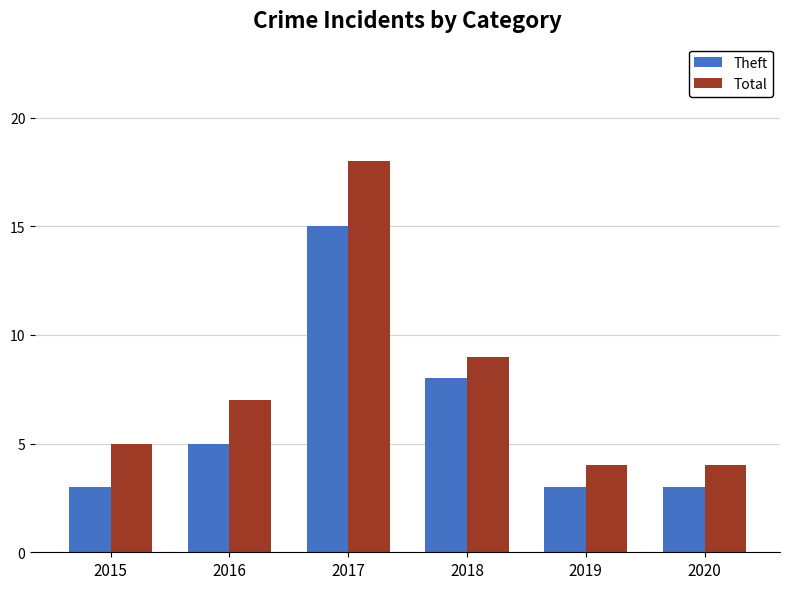

True or false: Total has a value of 6 at 2018.

False